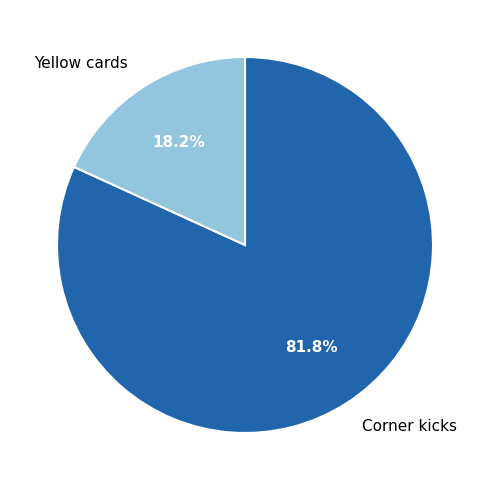

The Corner kicks slice represents 71% of the pie. True or false?

False